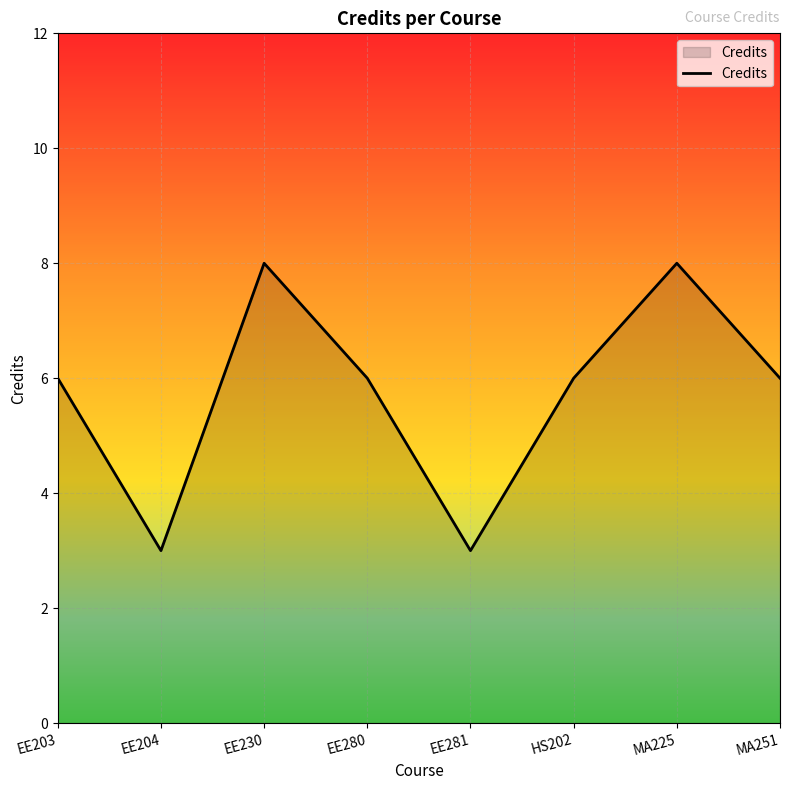

What is the ratio of the value at EE230 to the value at HS202?

1.3